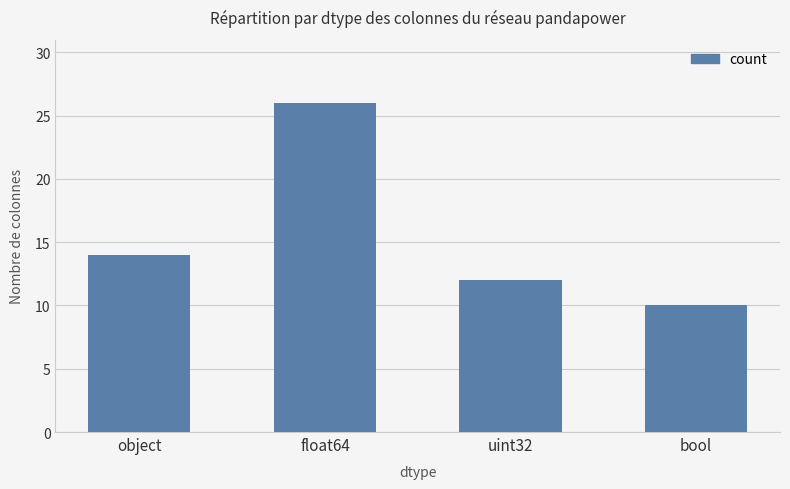

What is the average value?

16